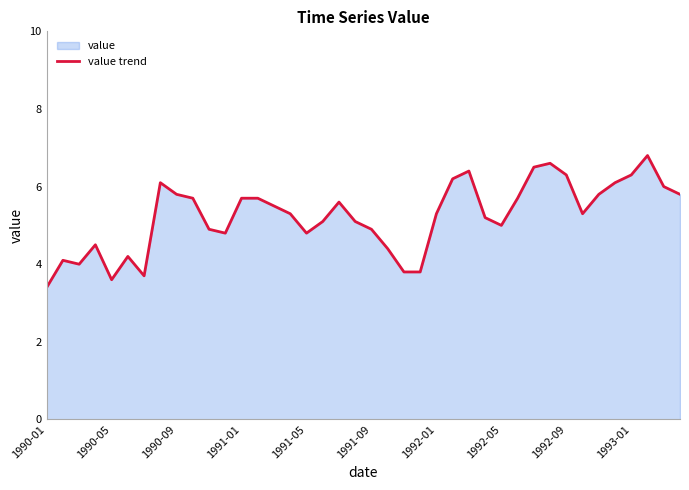

What is the greatest value displayed?

6.8